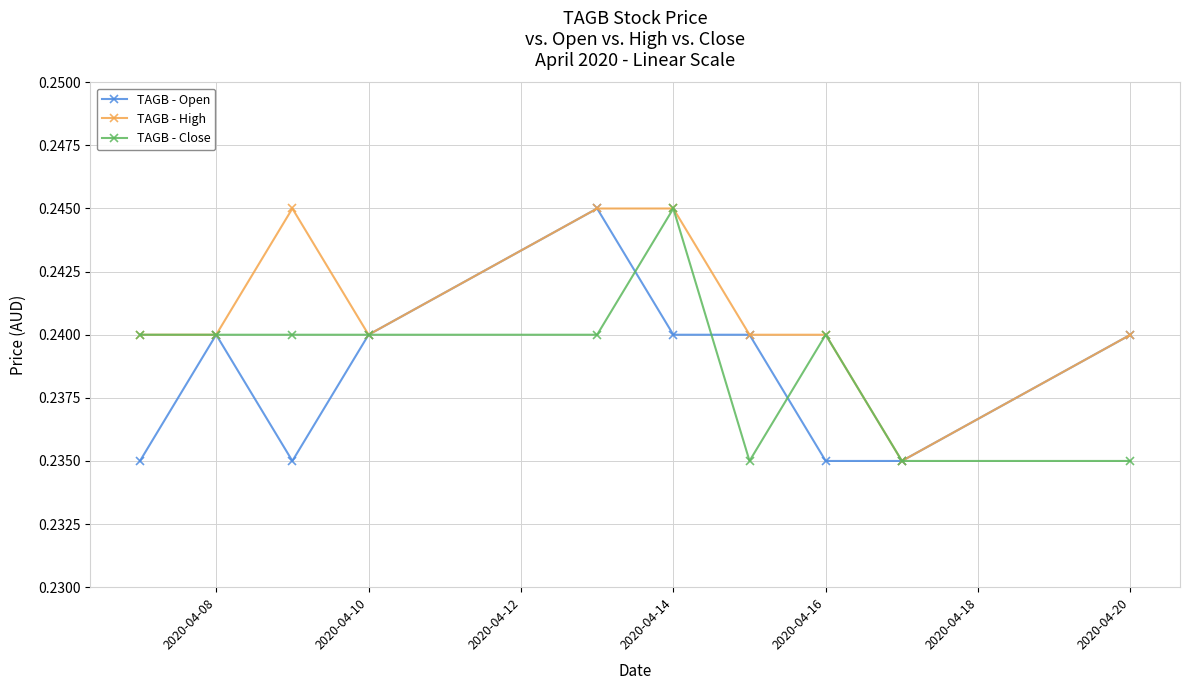

Which series has the largest total across all categories?

TAGB - High